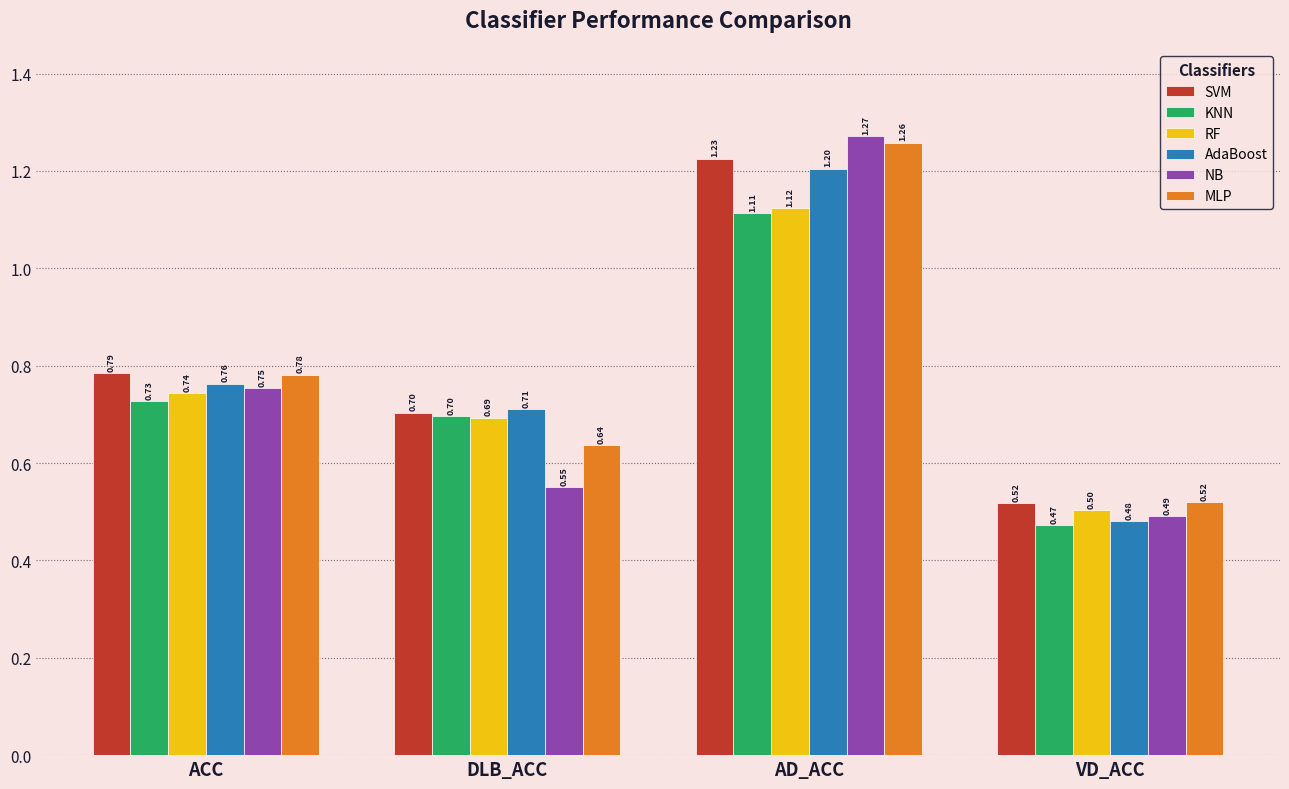

Read the KNN value at ACC.

0.7